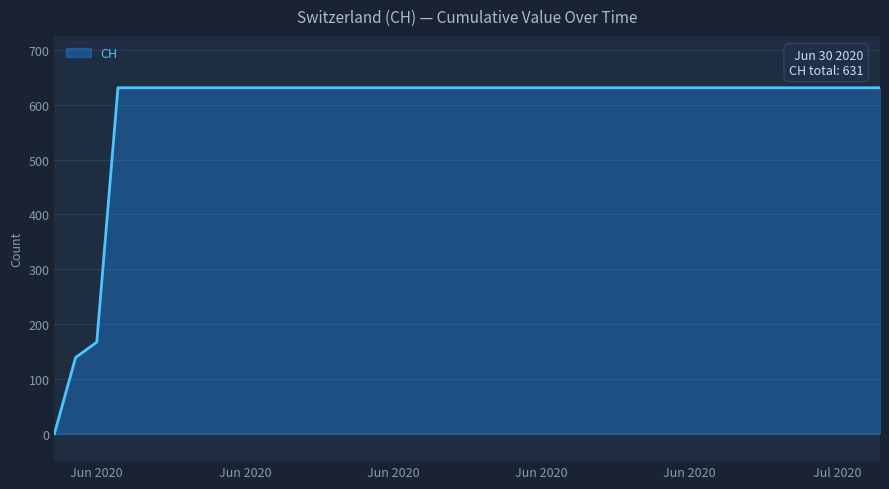

What is the maximum value shown in the chart?

631